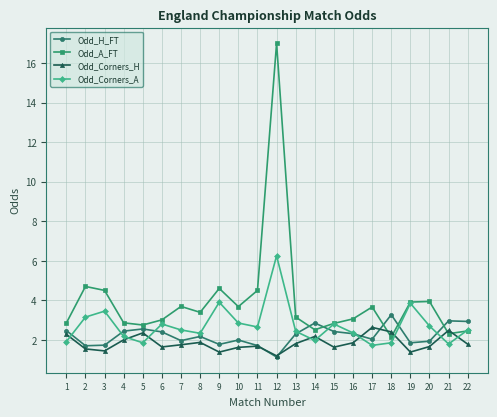

What is the difference between the highest and lowest values at 8?

1.5